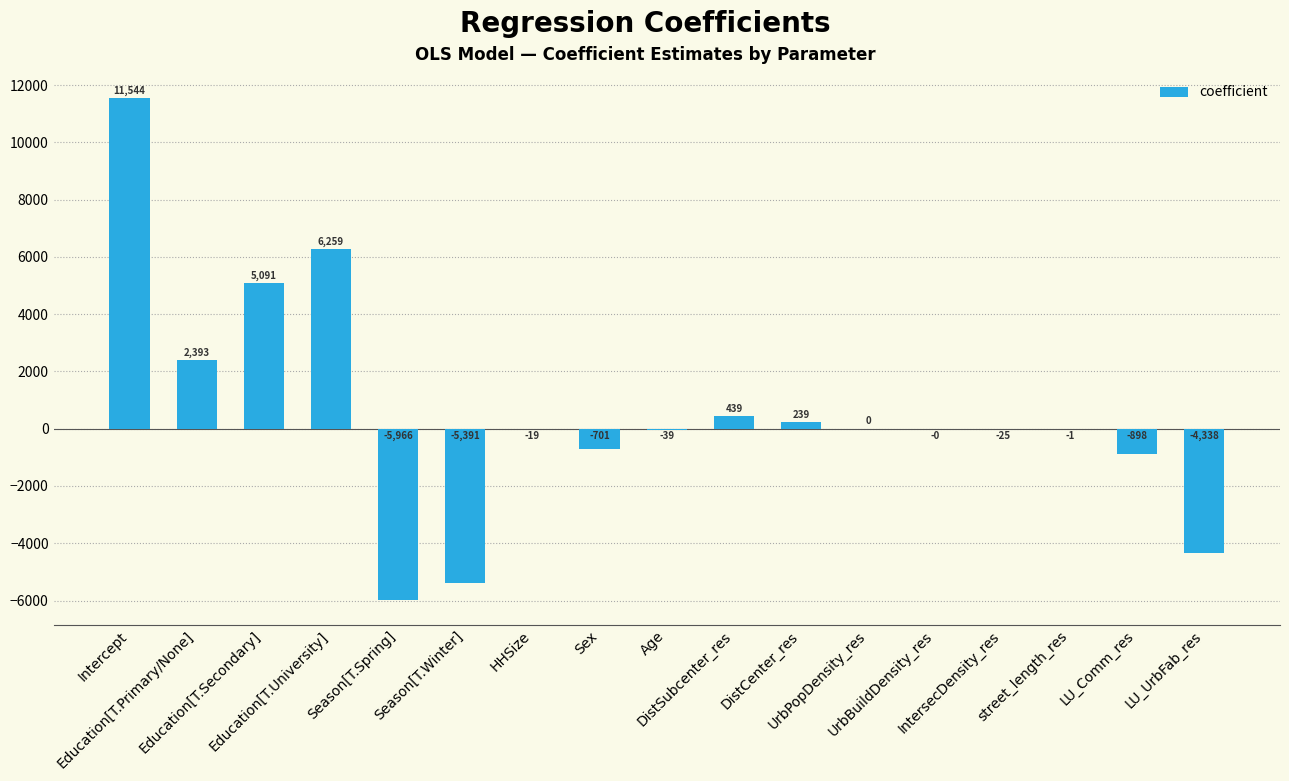

What is the maximum value shown in the chart?

11544.1